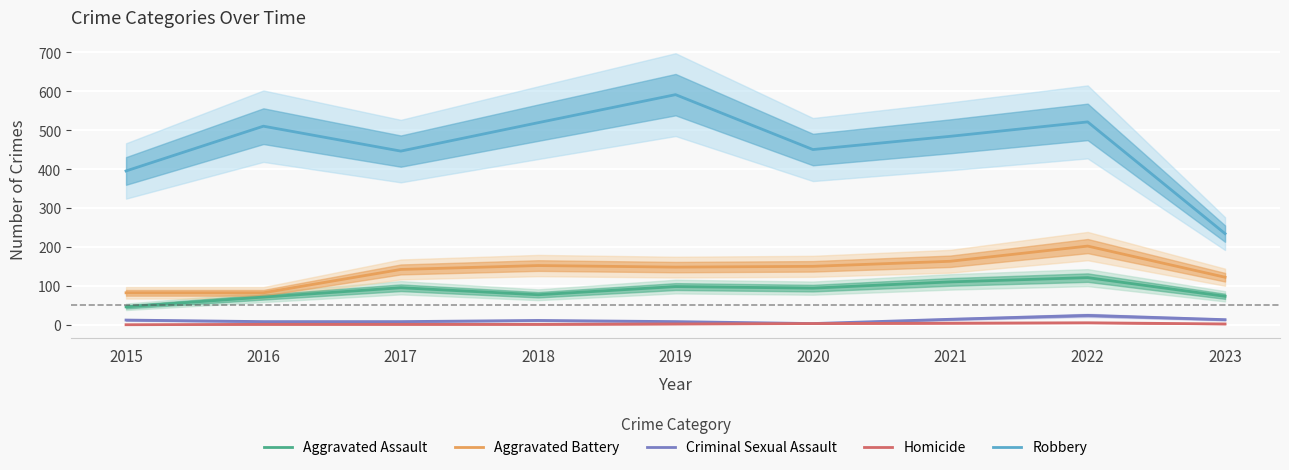

How many lines are shown in the chart?

5